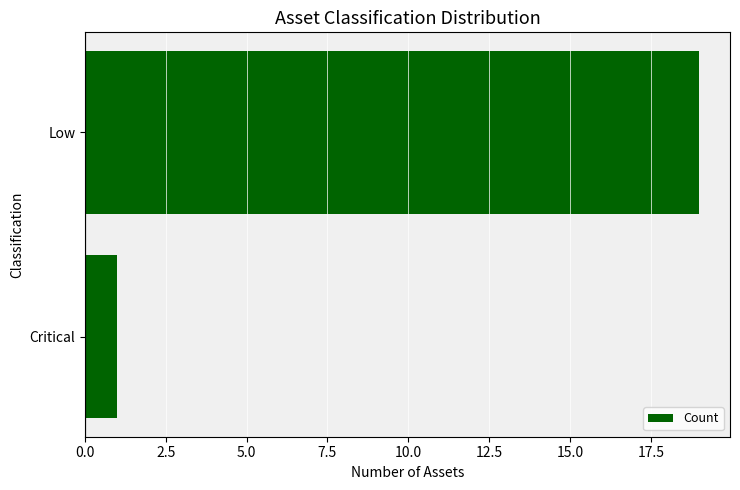

Are the bars grouped side by side (vs. stacked)?

No